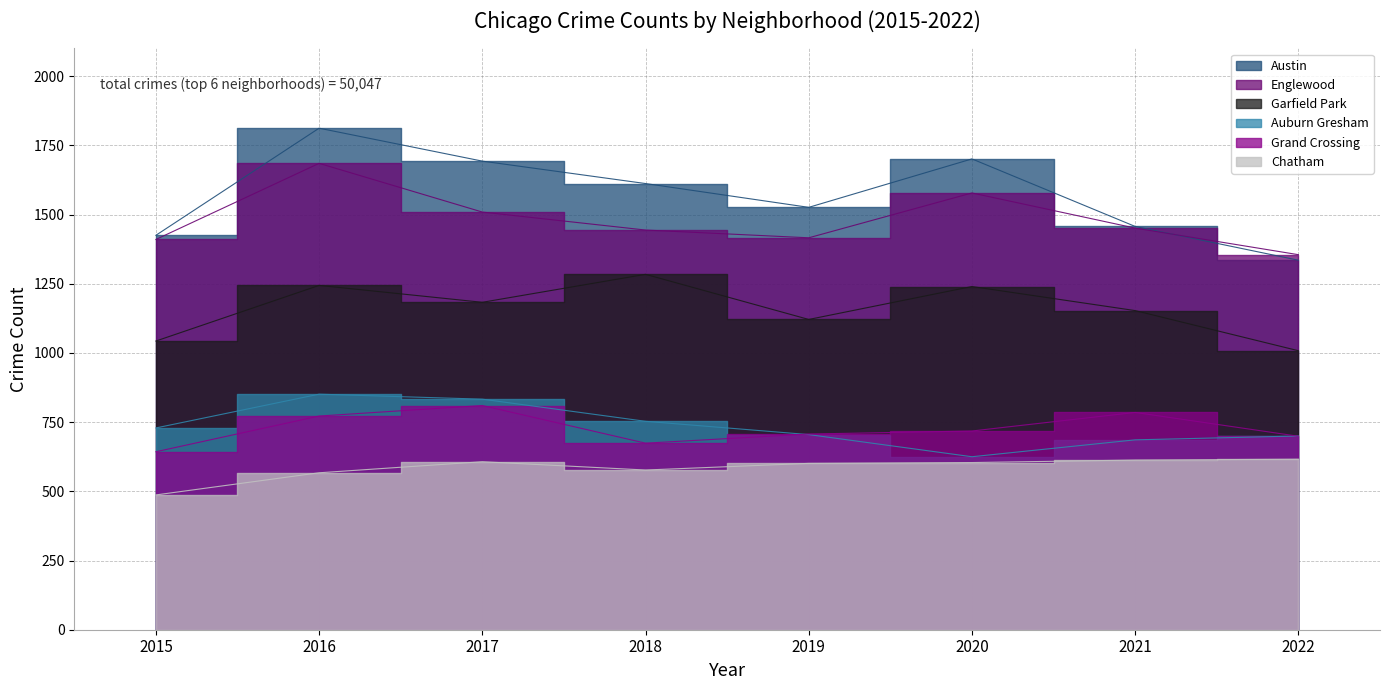

How many lines are shown in the chart?

6